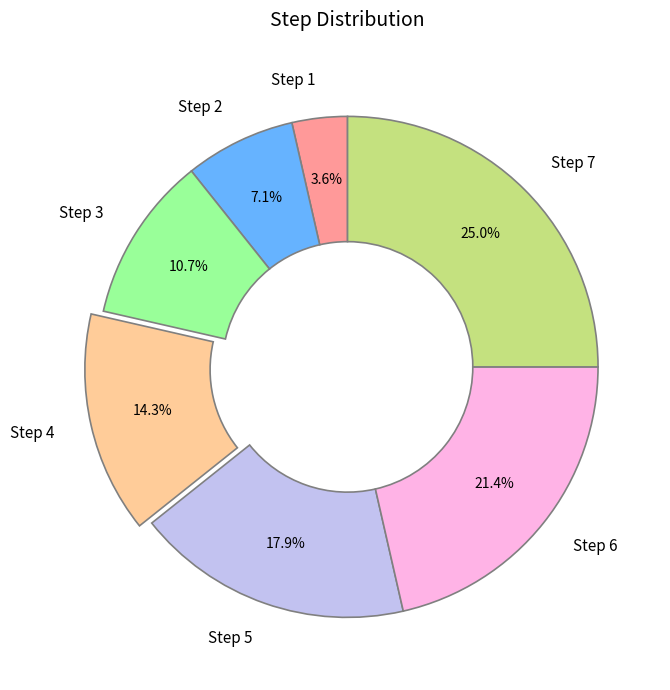

Is it true that Step 5 is 18% of the pie?

True